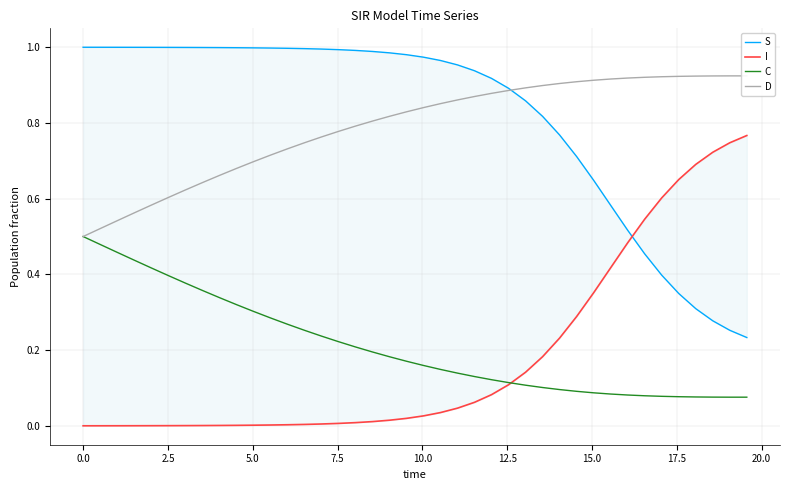

What is the value of the D point at the 14th from the left?

0.7